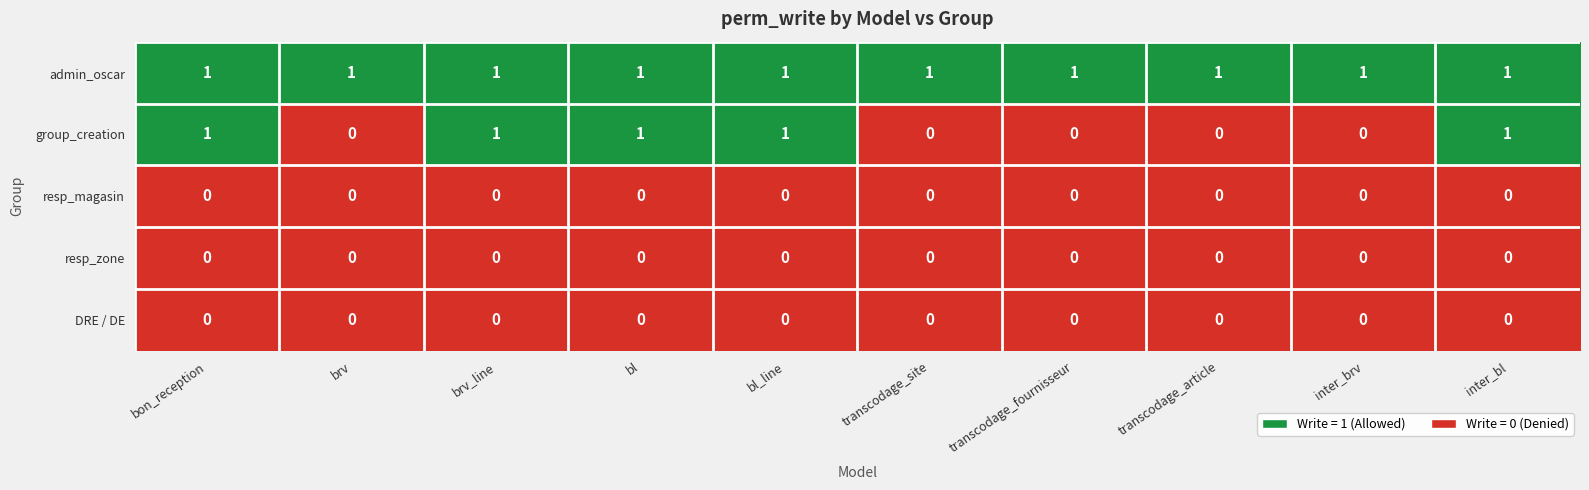

How many series are shown in this chart?

5